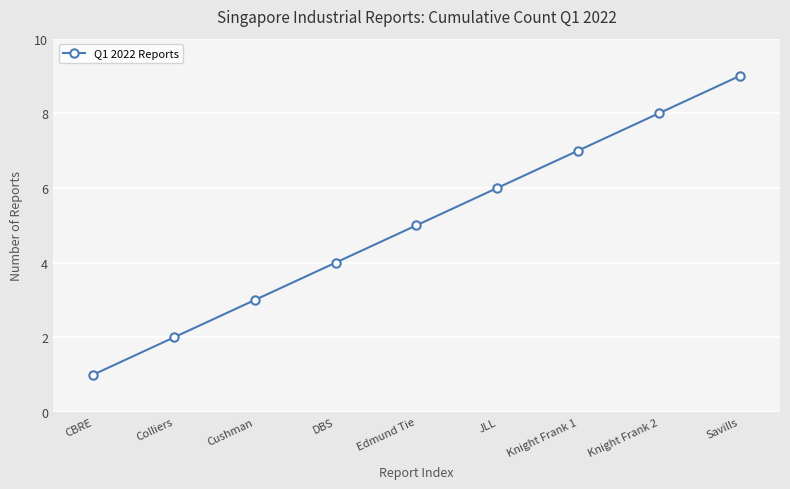

Approximately how many times larger is the value at Colliers compared to JLL?

0.3